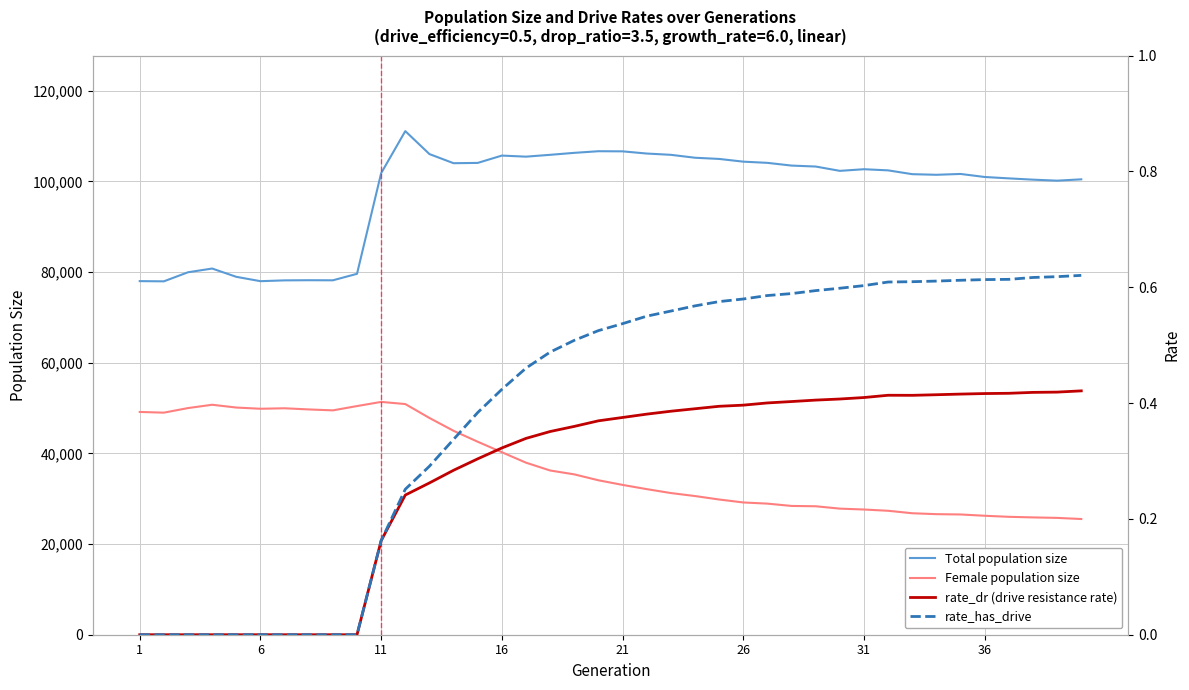

Reading right to left, transcribe all the data shown in this chart.

Total population size: 100456.0	100163.0	100386.0	100667.0	100973.0	101644.0	101459.0	101594.0	102434.0	102687.0	102326.0	103279.0	103490.0	104091.0	104357.0	104956.0	105219.0	105864.0	106147.0	106630.0	106658.0	106299.0	105864.0	105460.0	105695.0	104079.0	104014.0	106027.0	111095.0	101814.0	79614.0	78182.0	78201.0	78167.0	77989.0	78950.0	80778.0	79955.0	77955.0	78002.0
Female population size: 25524.0	25773.0	25879.0	26011.0	26241.0	26526.0	26596.0	26796.0	27341.0	27619.0	27815.0	28336.0	28409.0	28918.0	29176.0	29827.0	30591.0	31252.0	32116.0	33048.0	34068.0	35373.0	36226.0	37952.0	40257.0	42571.0	44981.0	47815.0	50884.0	51357.0	50441.0	49489.0	49697.0	49952.0	49847.0	50114.0	50729.0	49999.0	48987.0	49143.0
rate_dr (drive resistance rate): 0.4	0.4	0.4	0.4	0.4	0.4	0.4	0.4	0.4	0.4	0.4	0.4	0.4	0.4	0.4	0.4	0.4	0.4	0.4	0.4	0.4	0.4	0.4	0.3	0.3	0.3	0.3	0.3	0.2	0.2	0.0	0.0	0.0	0.0	0.0	0.0	0.0	0.0	0.0	0.0
rate_has_drive: 0.6	0.6	0.6	0.6	0.6	0.6	0.6	0.6	0.6	0.6	0.6	0.6	0.6	0.6	0.6	0.6	0.6	0.6	0.6	0.5	0.5	0.5	0.5	0.5	0.4	0.4	0.3	0.3	0.3	0.2	0.0	0.0	0.0	0.0	0.0	0.0	0.0	0.0	0.0	0.0